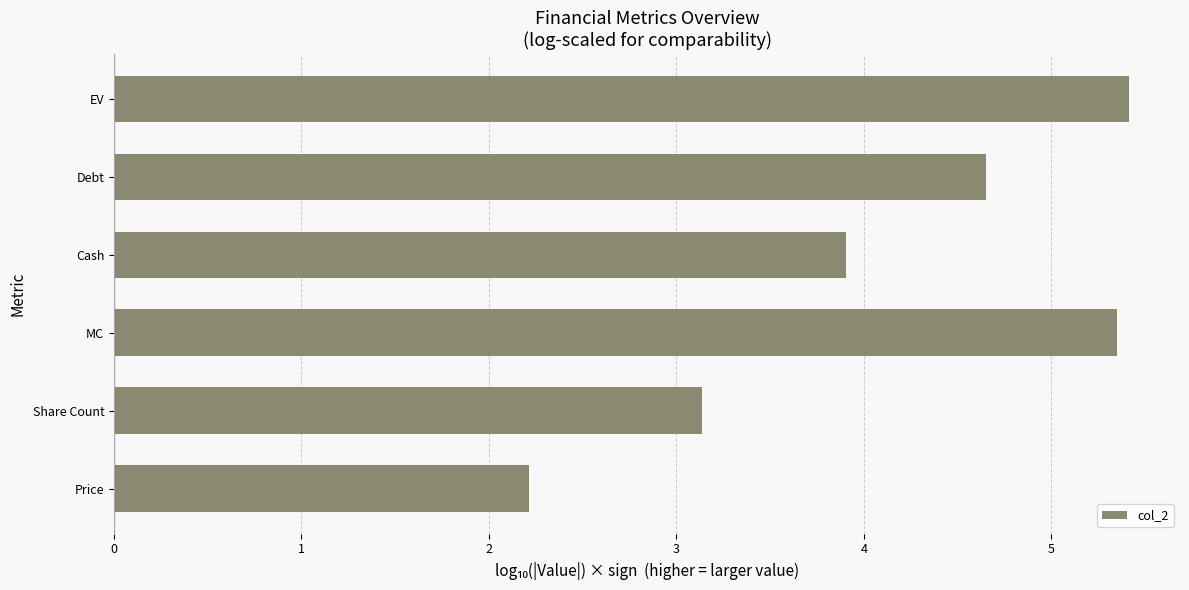

How many bars are there in total?

6